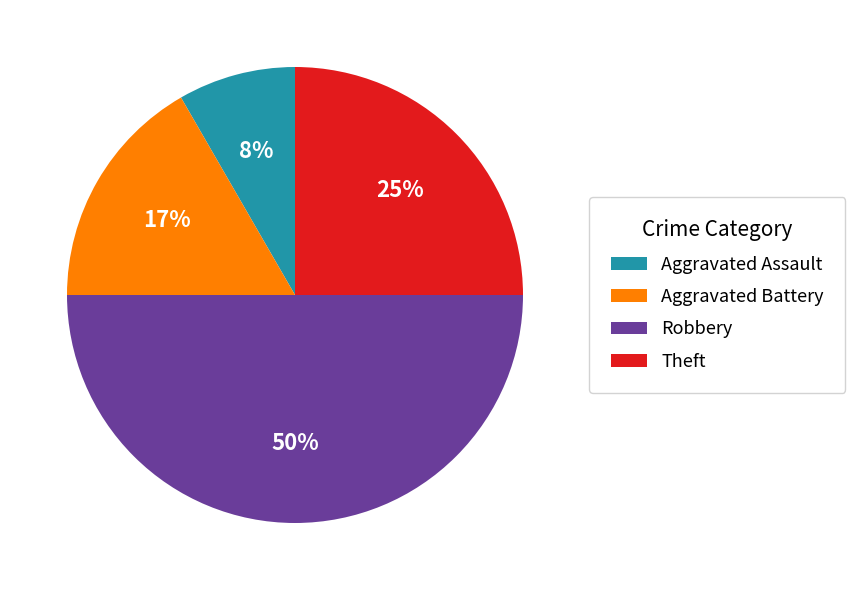

Which slice is the largest?

Robbery